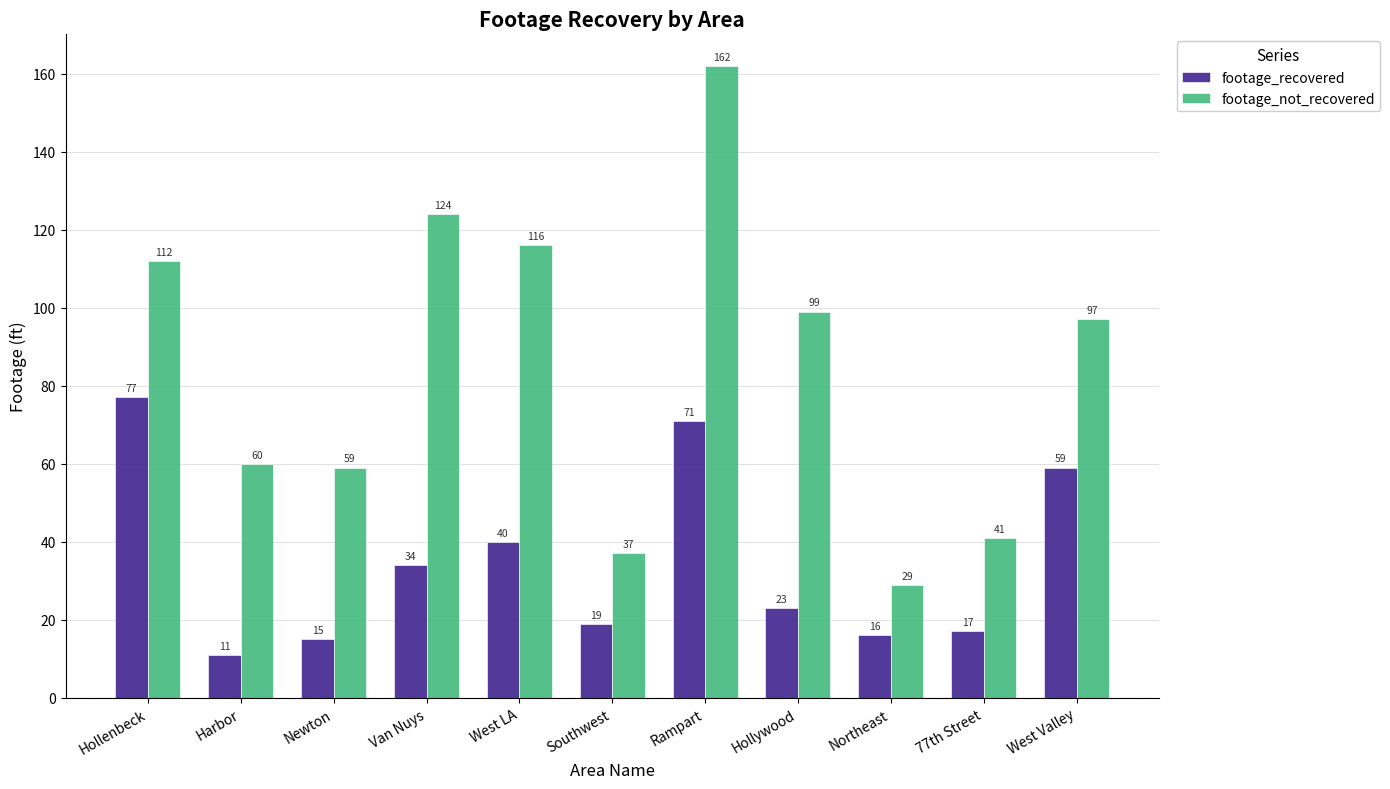

The footage_not_recovered series shows 116 at West LA. True or false?

True